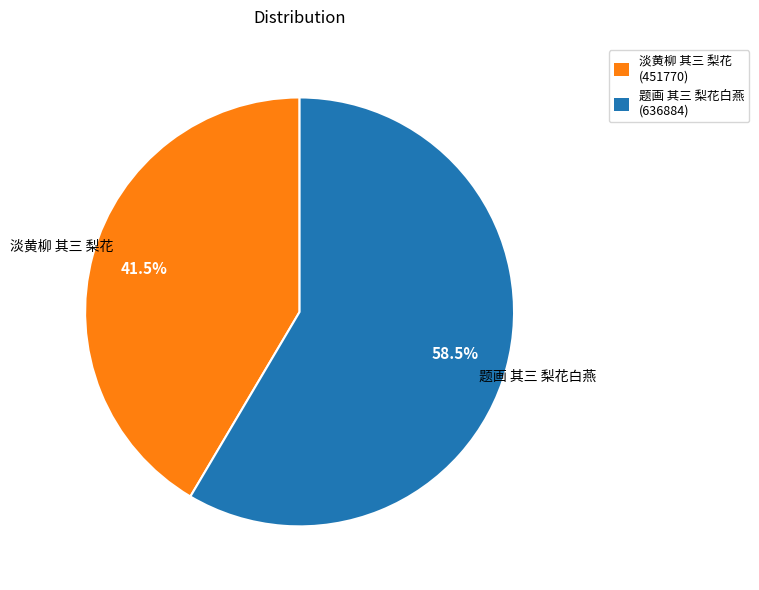

Rank the categories by value from lowest to highest.

淡黄柳 其三 梨花, 题画 其三 梨花白燕